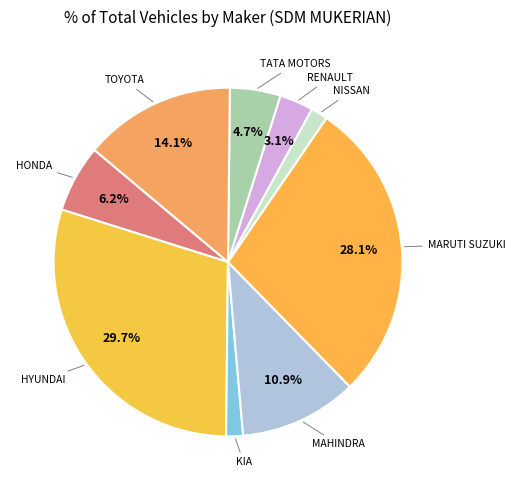

What is the largest slice in the pie chart?

HYUNDAI MOTOR INDIA LTD